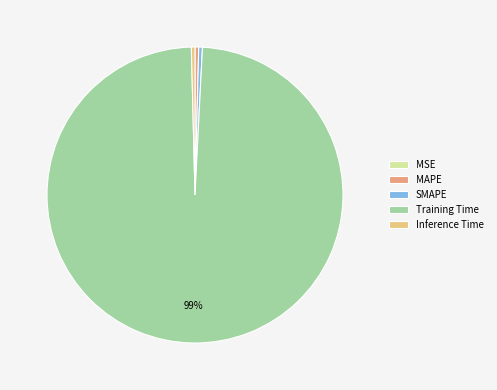

To the nearest percent, what is the average slice percentage?

20%